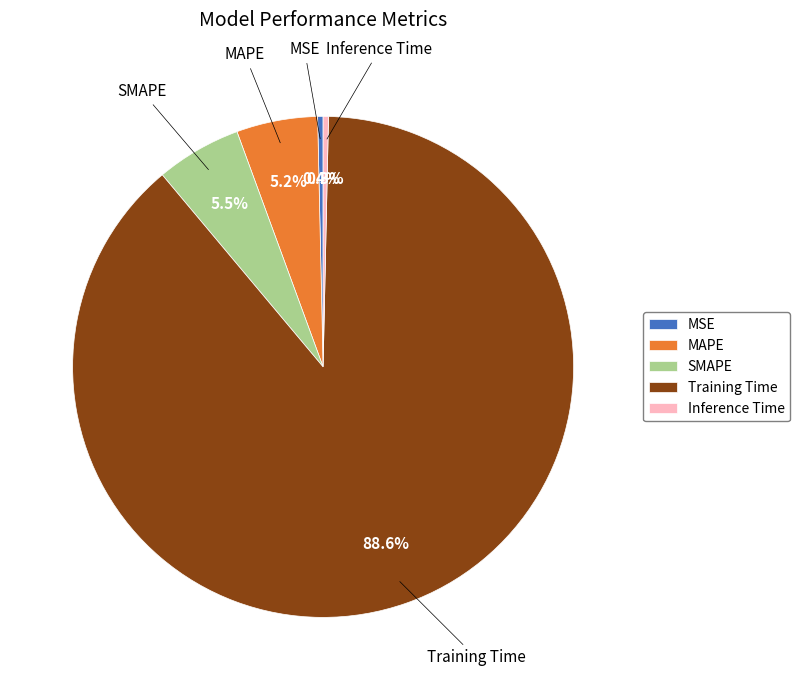

Which slice is the largest?

Training Time